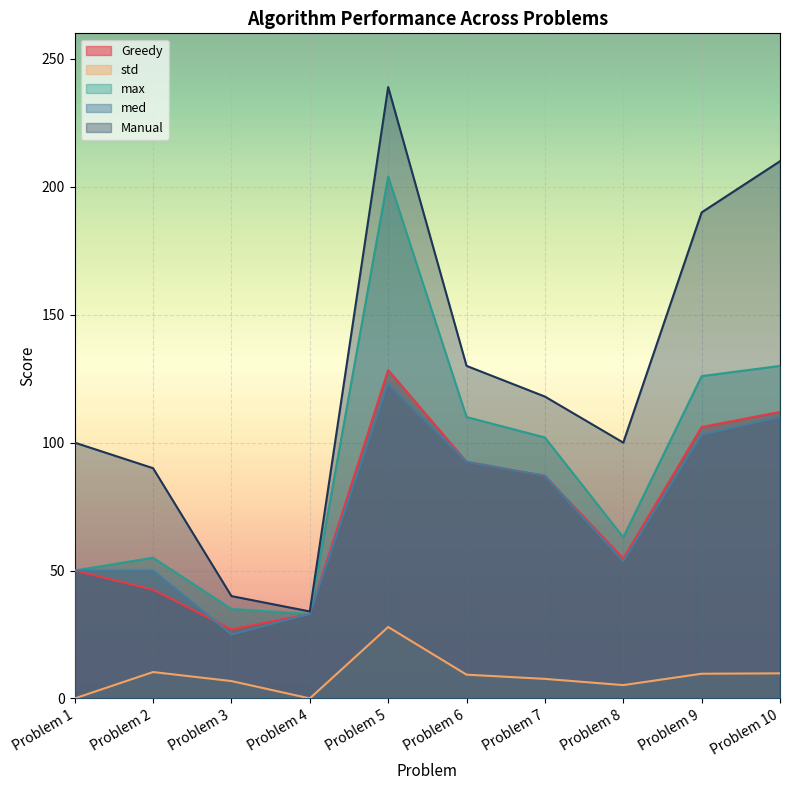

List the series in order of their peak value, highest first.

Manual, max, Greedy, med, std